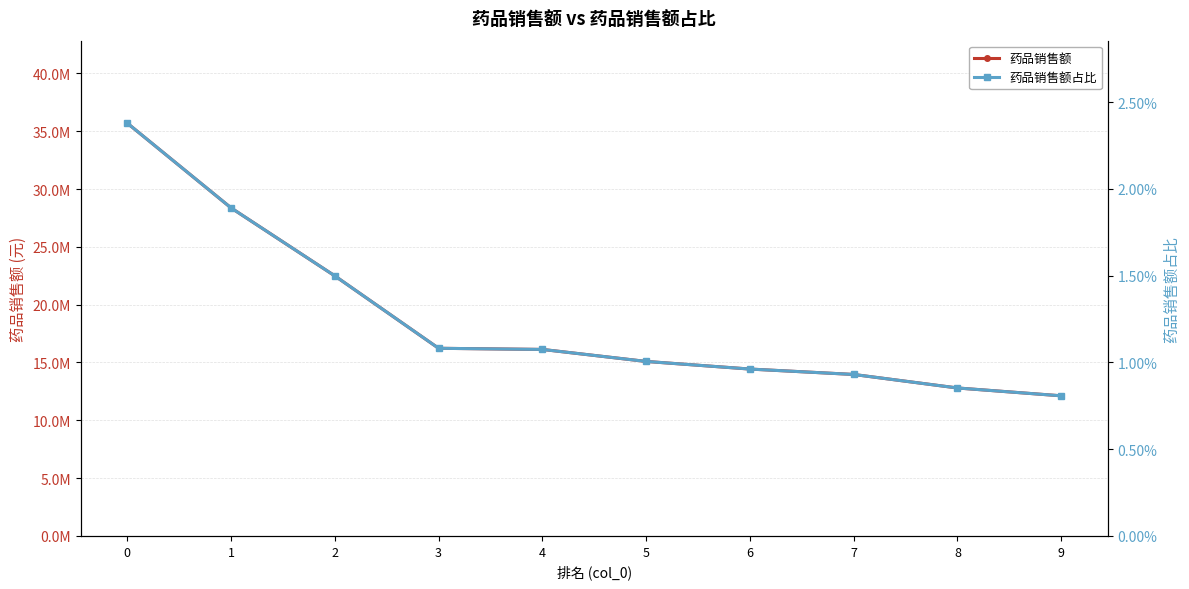

At 4, list the series in order from smallest to largest.

药品销售额占比, 药品销售额